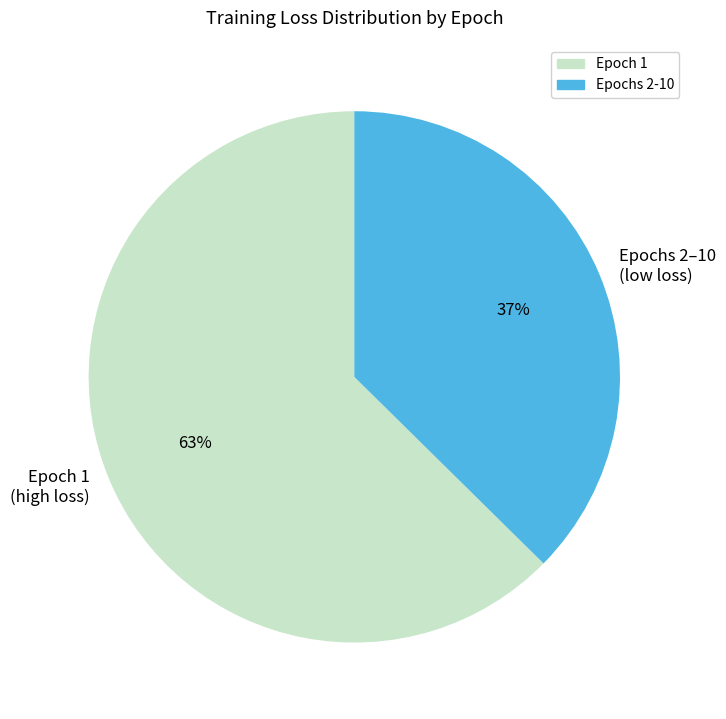

To the nearest percent, what portion does Epoch 1 (high loss) represent?

63%